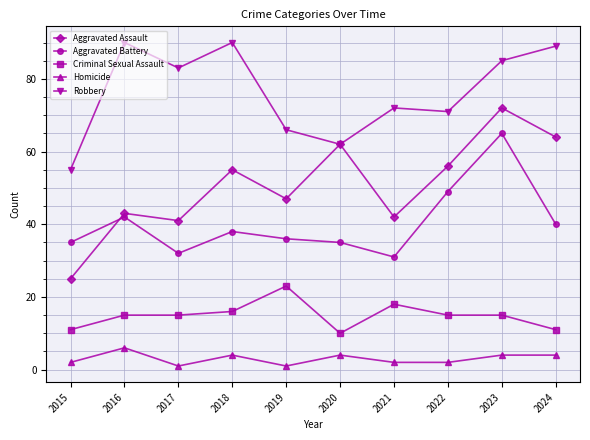

What is the minimum value shown in the chart?

1